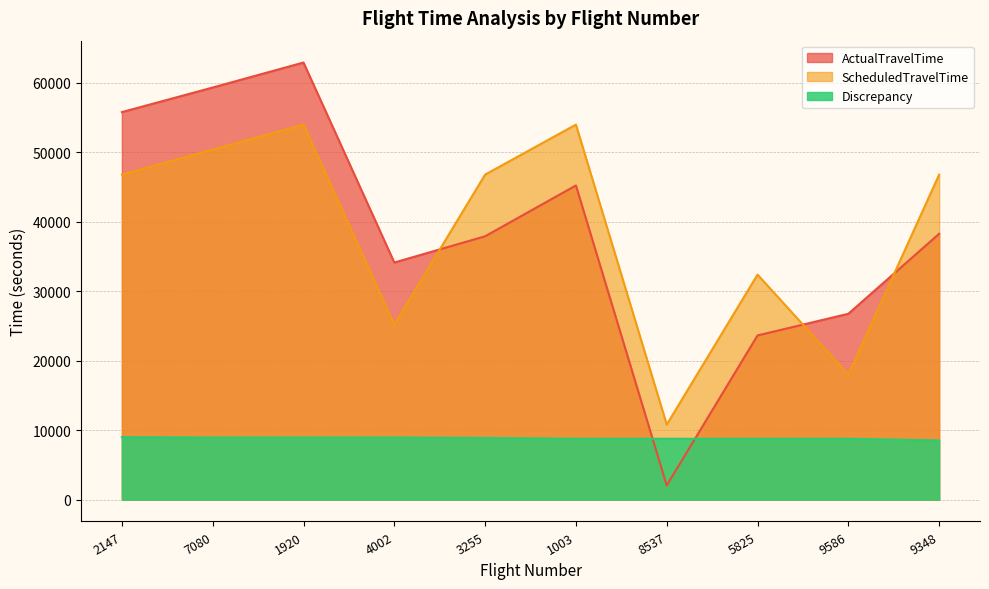

Reading right to left, transcribe all the data shown in this chart.

ActualTravelTime: 38280	26760	23640	2040	45240	37920	34140	62940	59340	55800
ScheduledTravelTime: 46800	18000	32400	10800	54000	46800	25200	54000	50400	46800
Discrepancy: 8520	8760	8760	8760	8760	8880	8940	8940	8940	9000